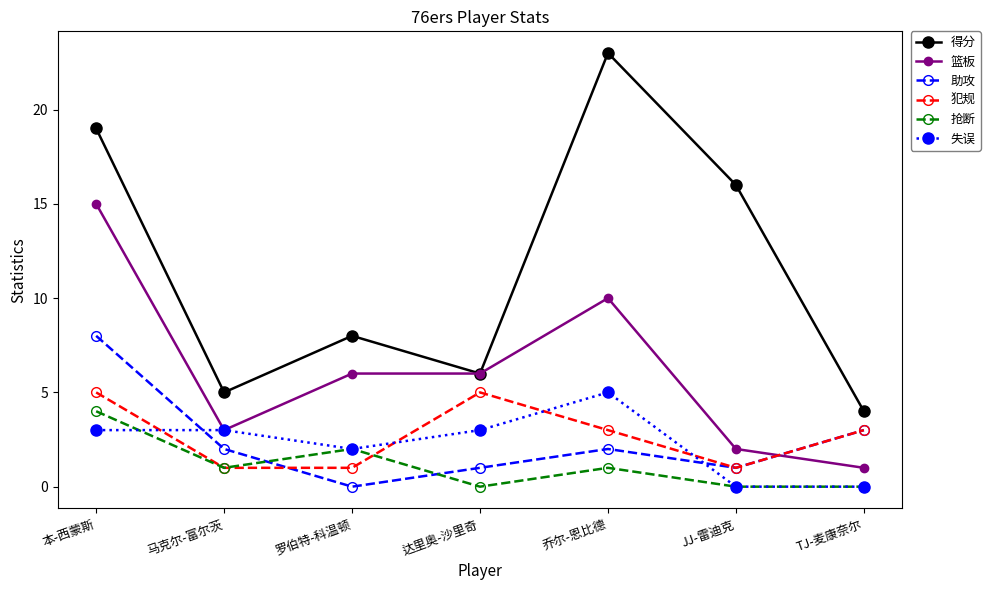

True or false: 得分 and 抢断 intersect in this chart.

False